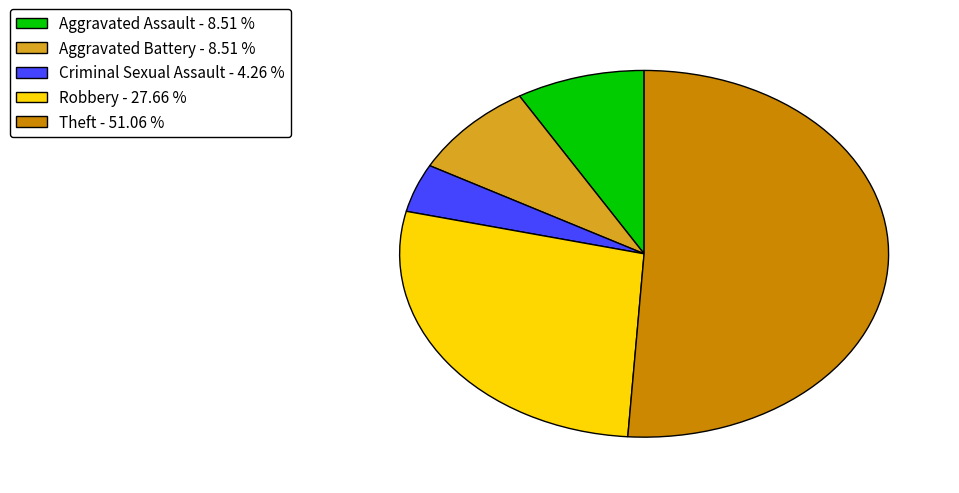

Between Aggravated Battery - 8.51 % and Criminal Sexual Assault - 4.26 %, which is larger?

Aggravated Battery - 8.51 %